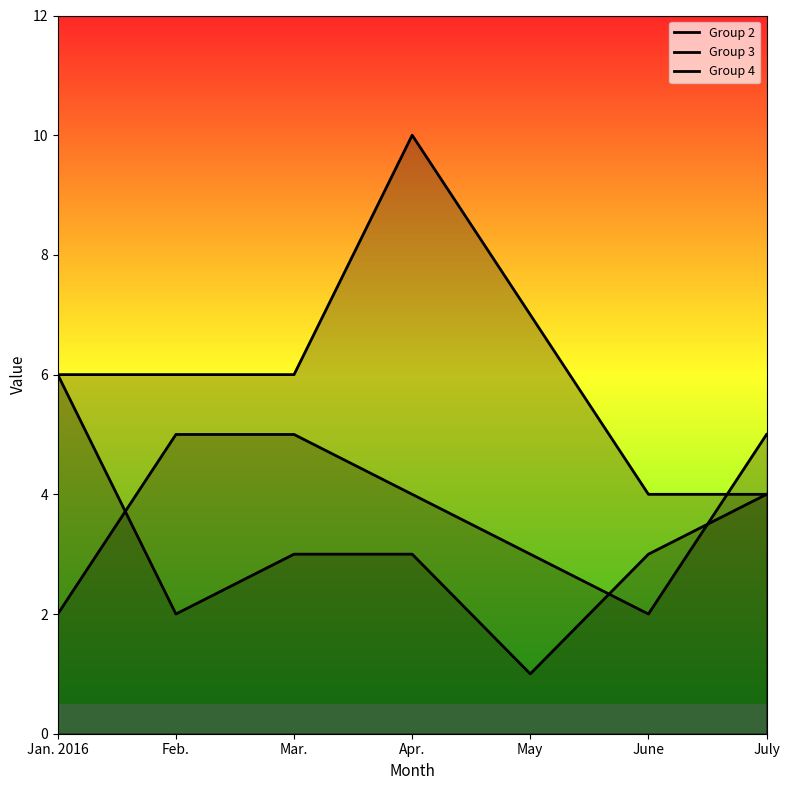

How many Group 4 values are between 4 and 7?

6